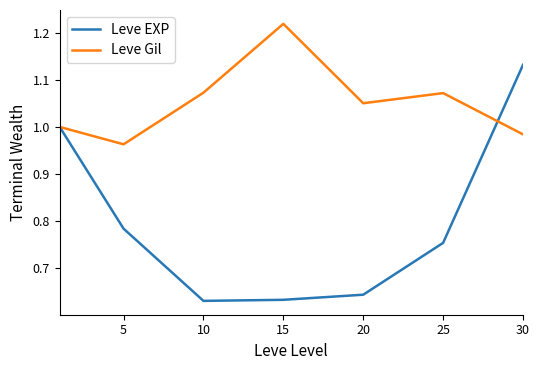

Rank the series by their average value, from lowest to highest.

Leve EXP, Leve Gil